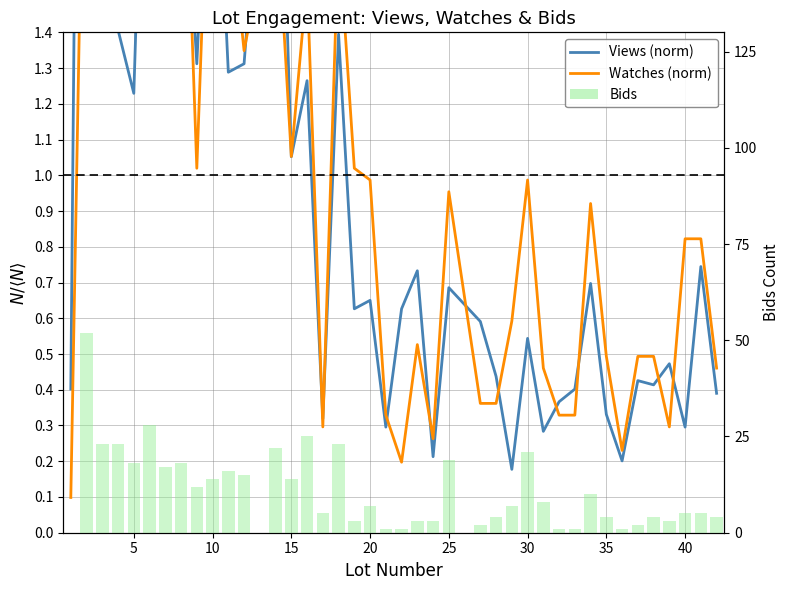

Between 35 and 23, which is larger?

23